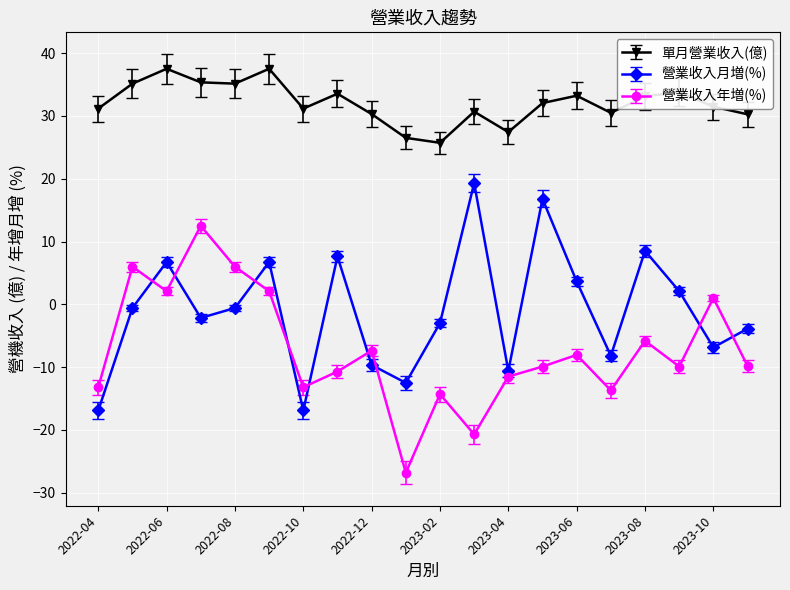

What is the value of the 營業收入年増(%) point at the 1st from the left?

-13.2